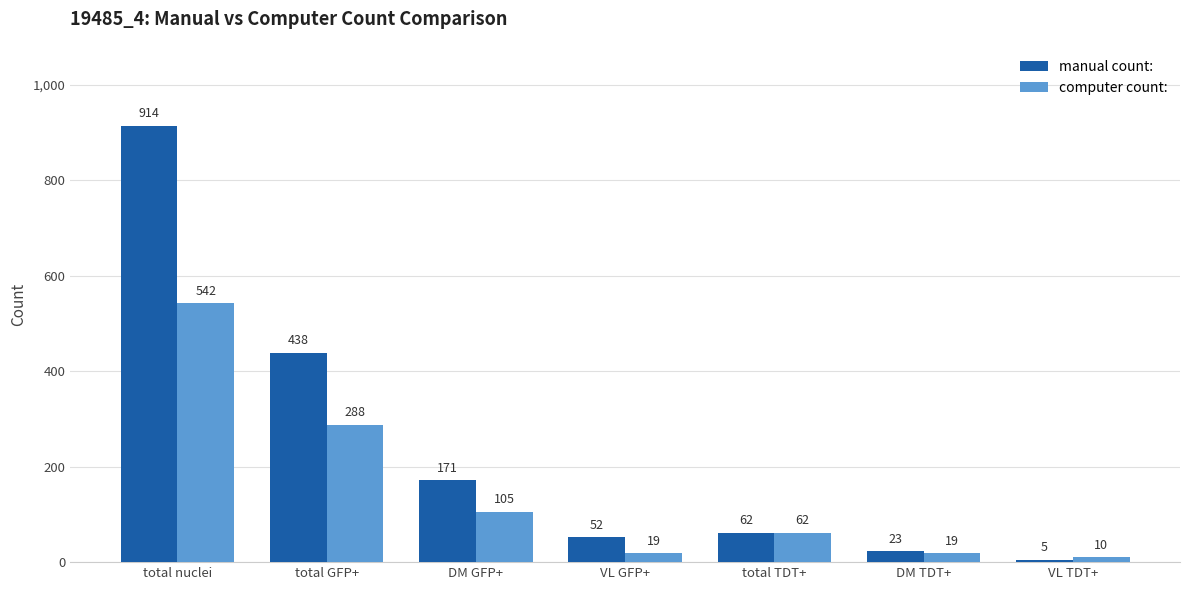

Reading left to right, list all the values displayed in this chart.

manual count:: 914	438	171	52	62	23	5
computer count:: 542	288	105	19	62	19	10